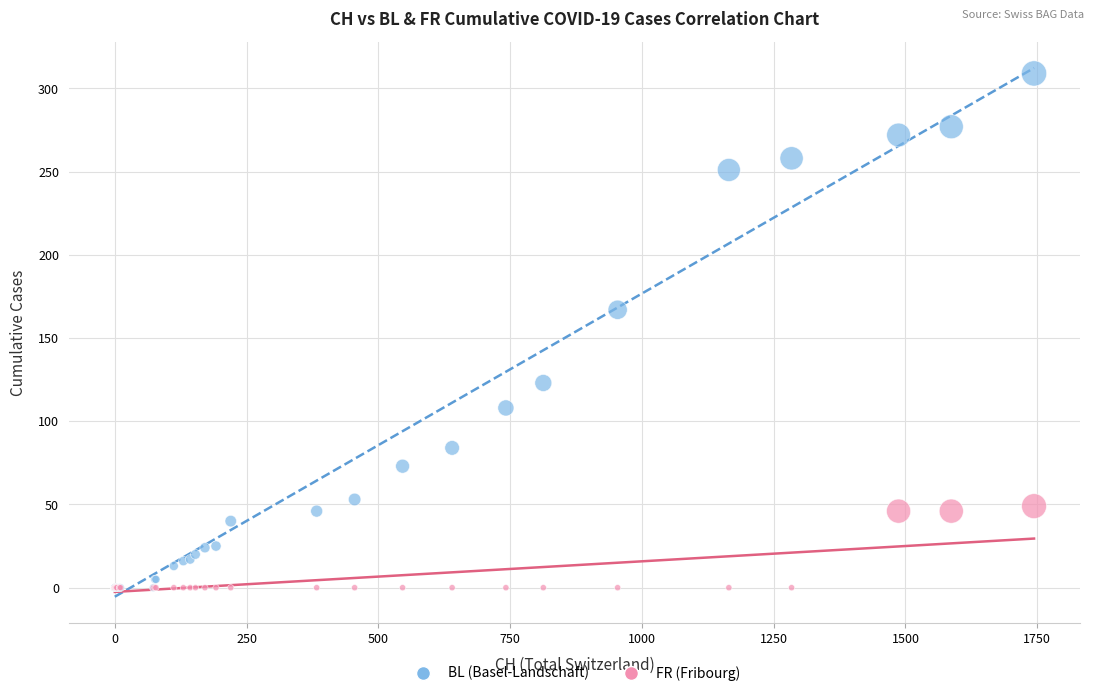

Across all series, what Y value is closest to 154?

167